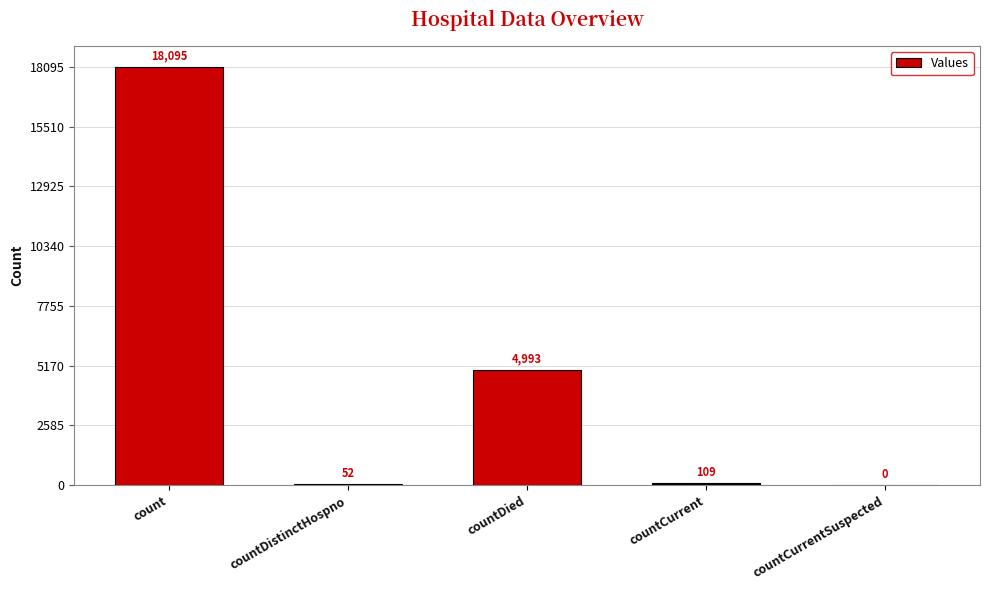

At which label does the data first exceed 109?

count